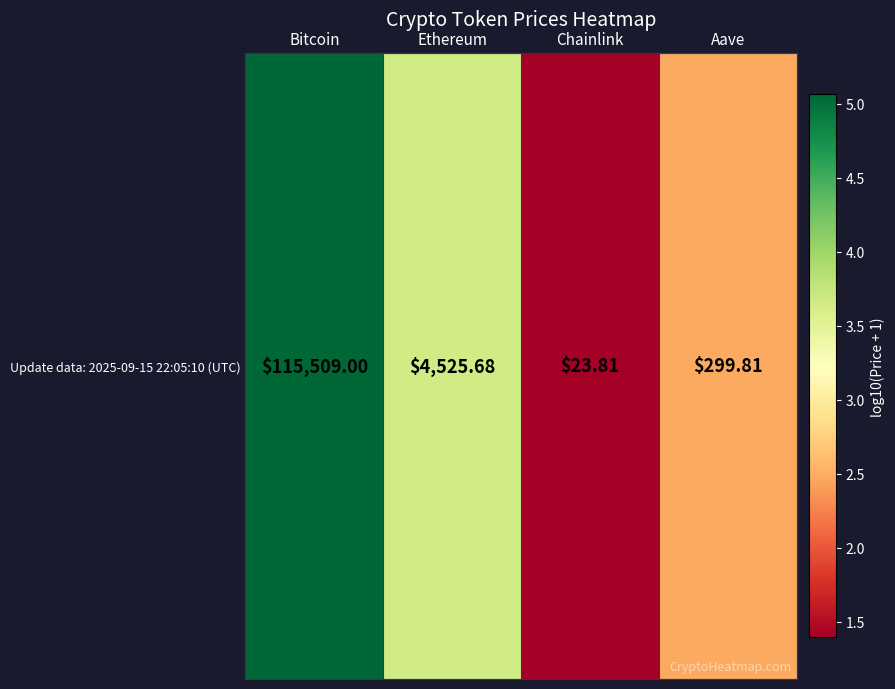

Rank the categories by value from lowest to highest.

Chainlink, Aave, Ethereum, Bitcoin